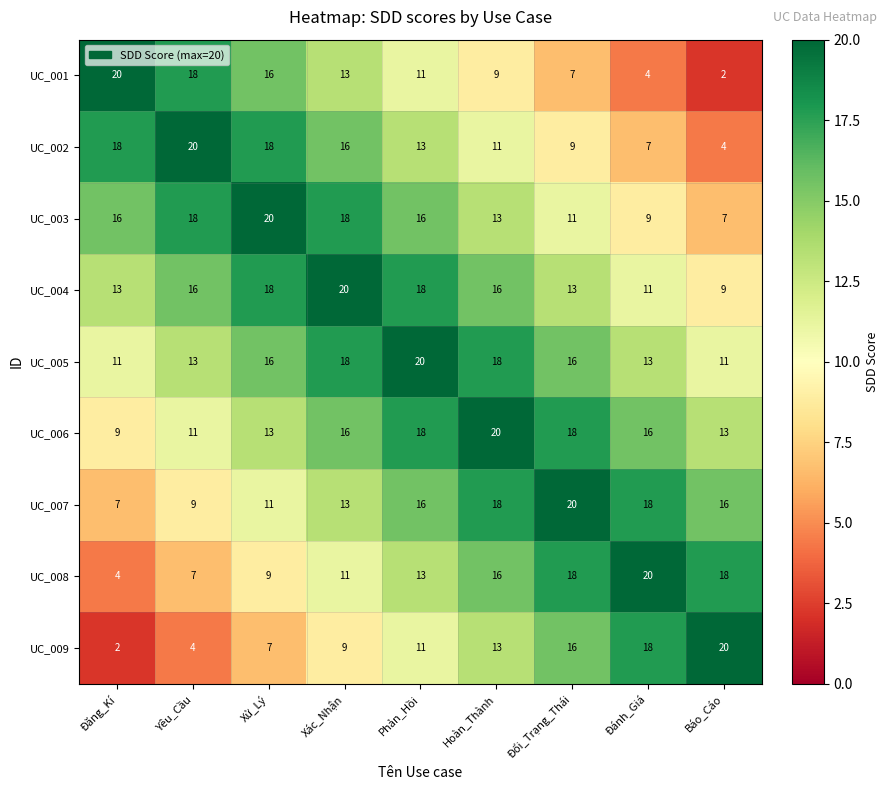

The UC_006 series shows 28 at Hoàn_Thành. True or false?

False